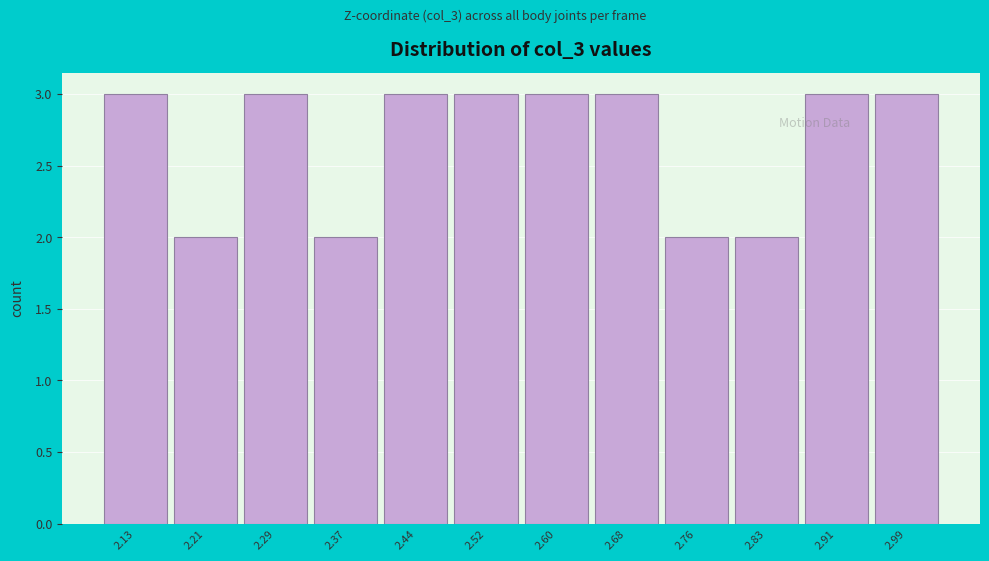

Reading right to left, what are all the values shown in this chart?

2.99=3	2.91=3	2.83=2	2.76=2	2.68=3	2.60=3	2.52=3	2.44=3	2.37=2	2.29=3	2.21=2	2.13=3